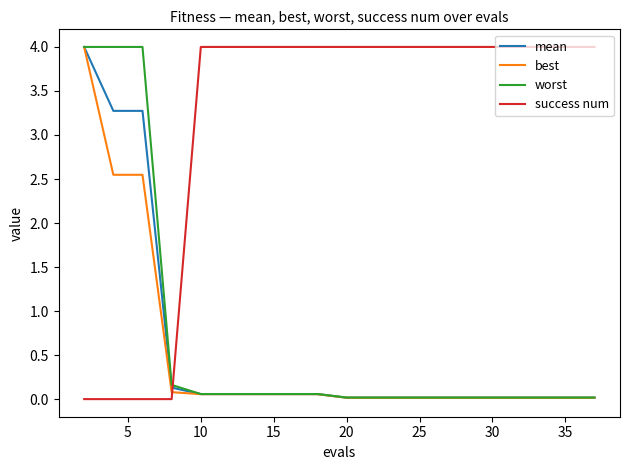

Is this an area chart (filled region under the line)?

No